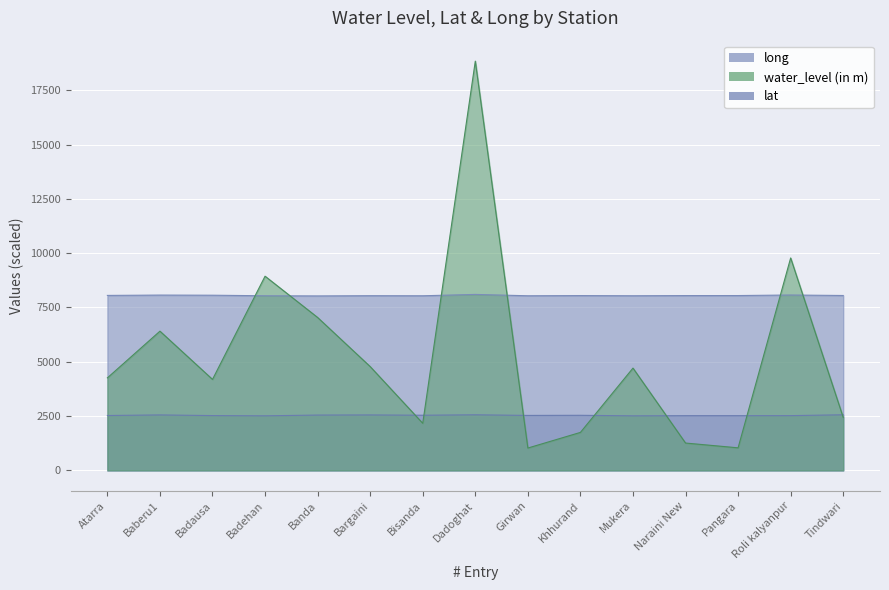

Is the value of lat at Atarra greater than the value of long at Badausa?

No